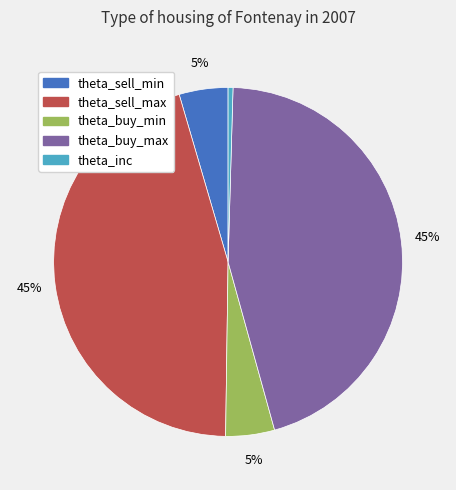

Approximately how many times larger is the value at theta_sell_min compared to theta_inc?

10.0